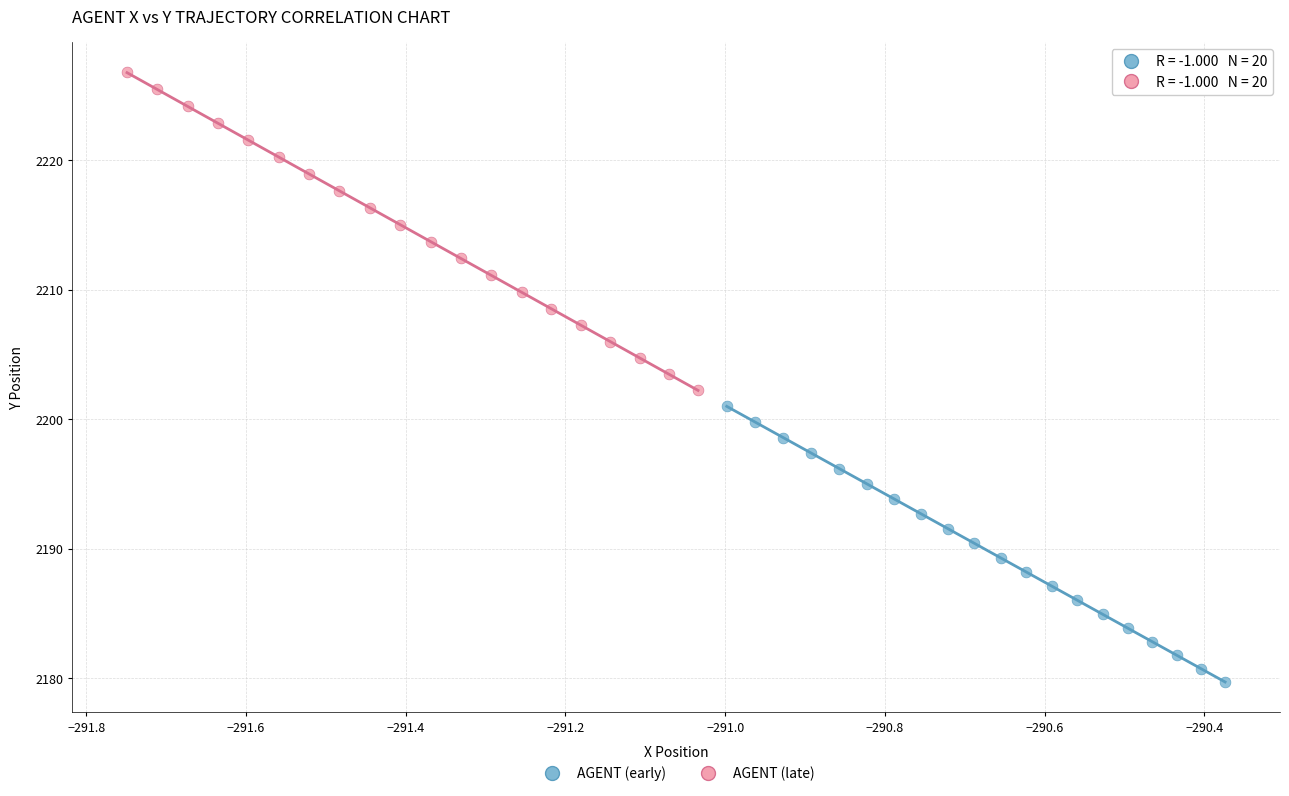

Which series reaches the maximum Y coordinate?

AGENT (late)